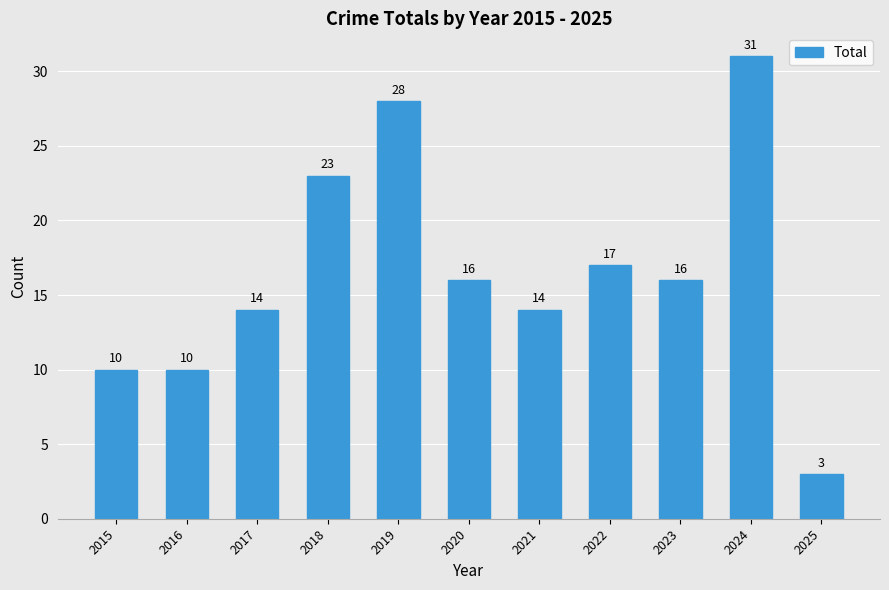

What is the value of the 1st bar from the left?

10